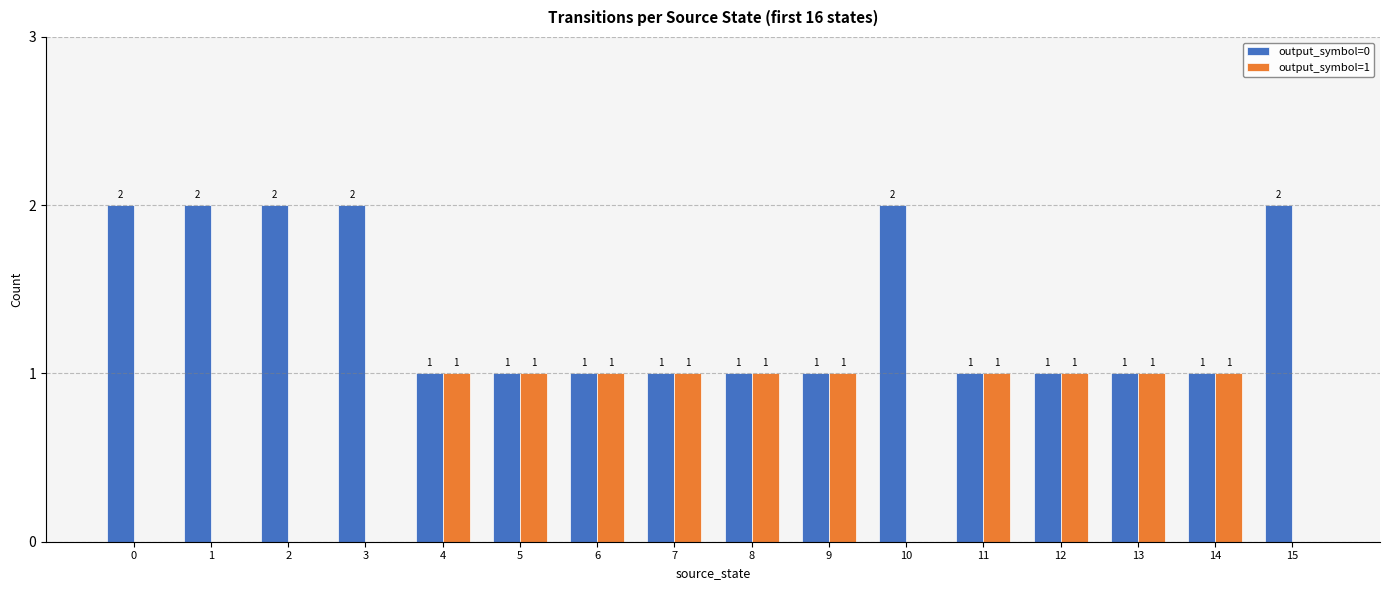

What is the sum of all output_symbol=1 values?

10